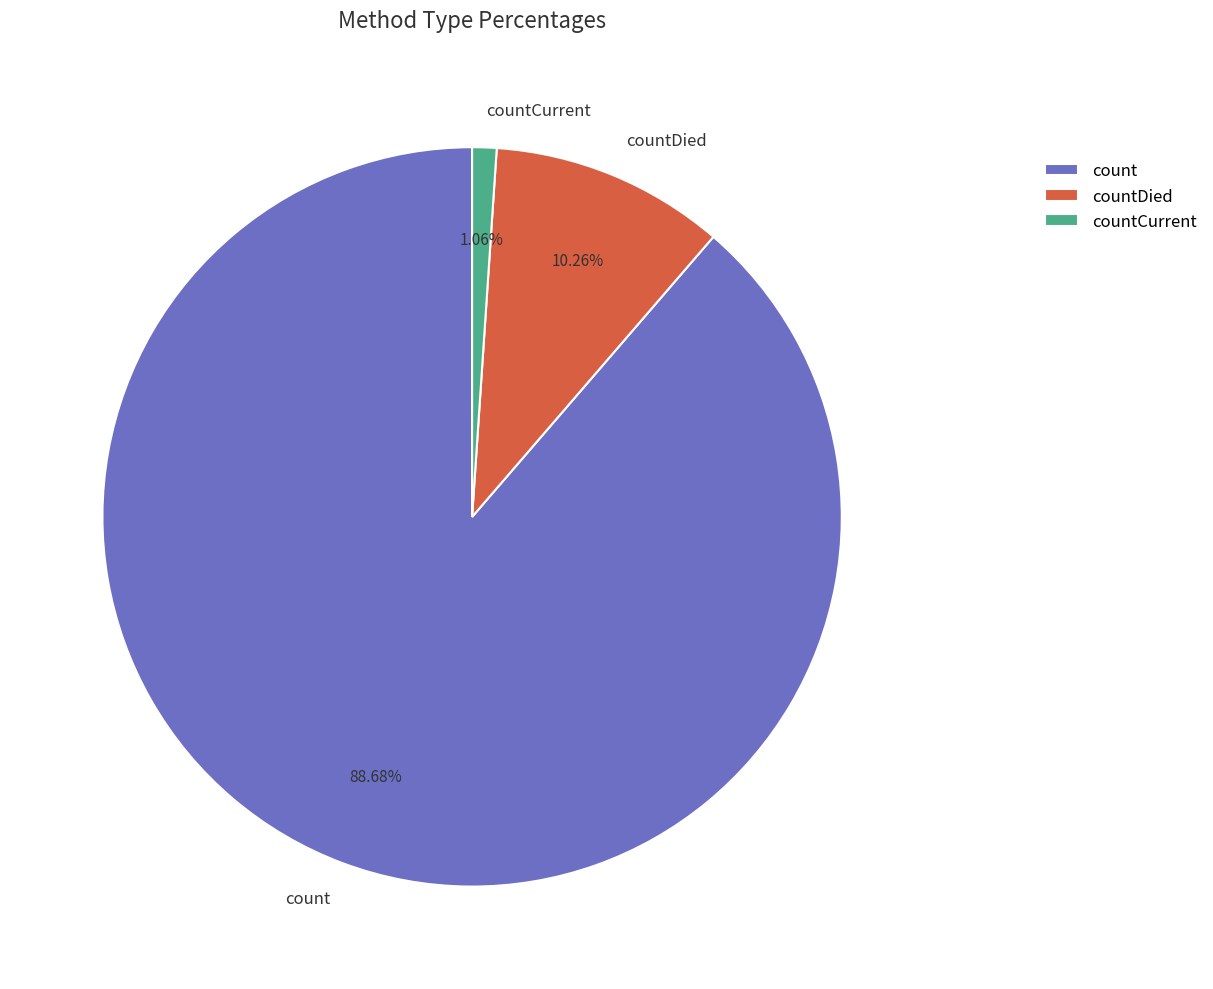

Which slice is the smallest?

countCurrent